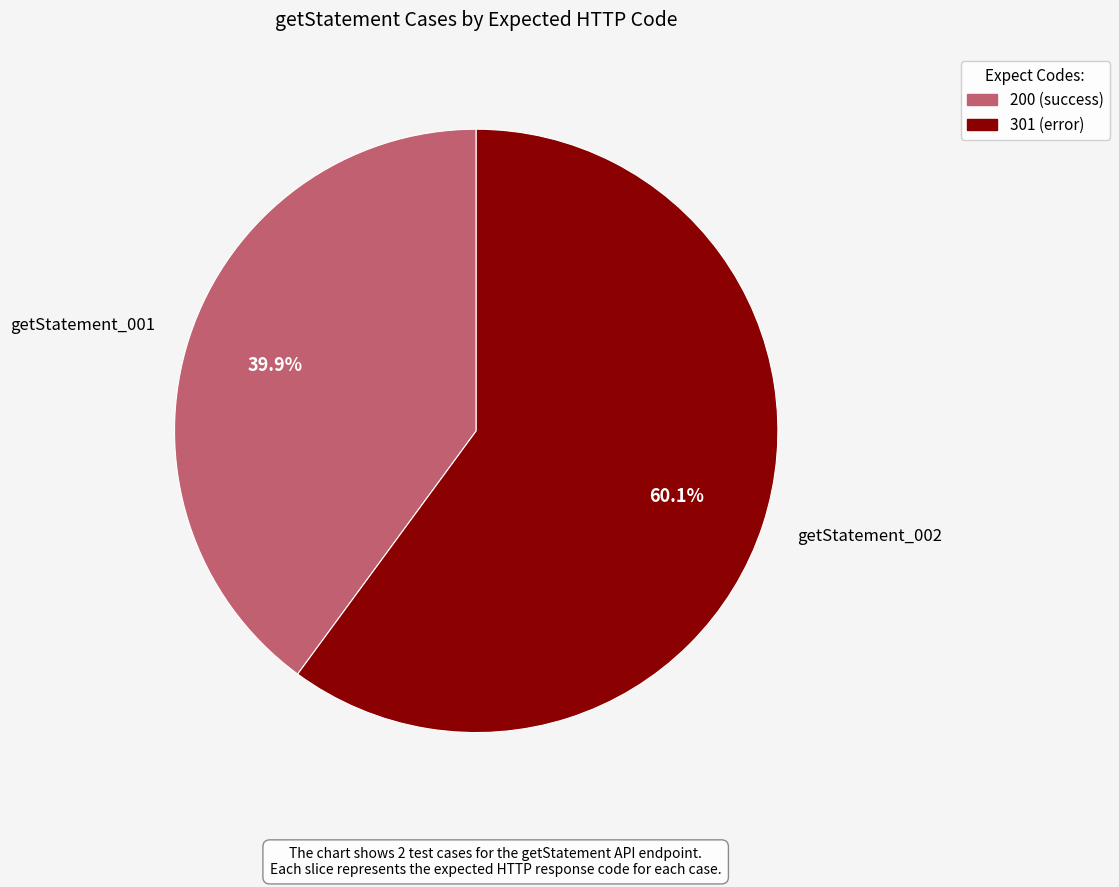

What portion of the pie excludes getStatement_002?

39.9%